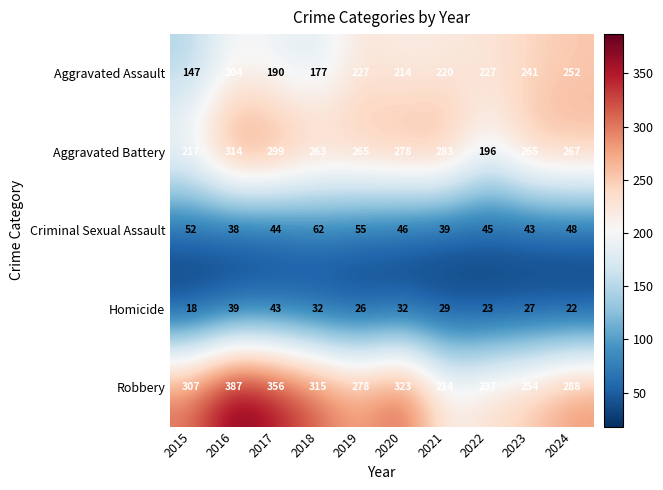

How many data points does each series have?

10